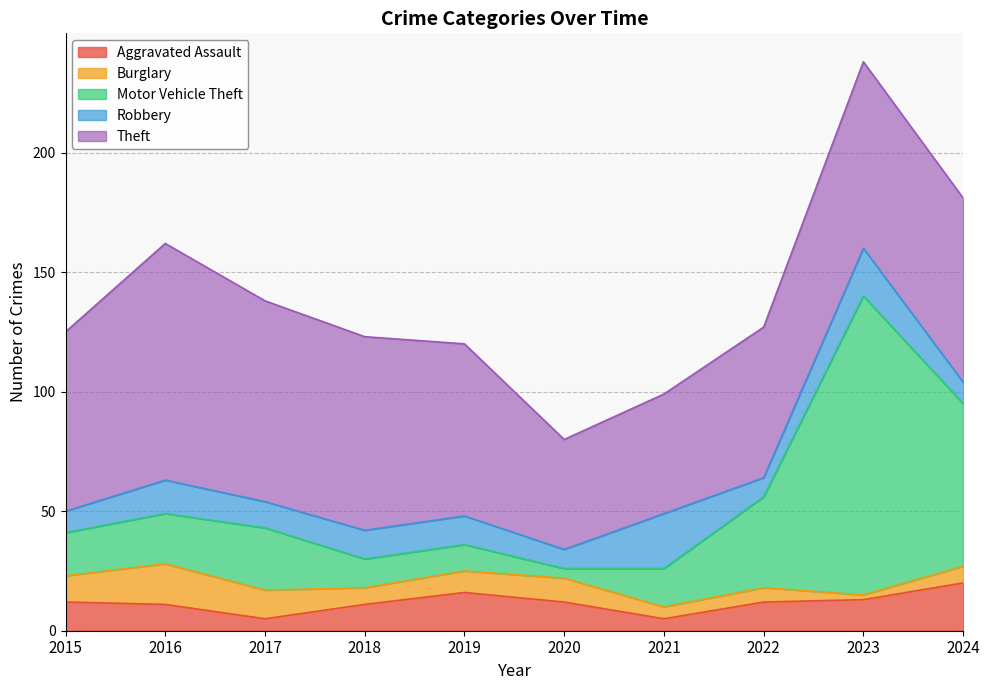

Is the value of Motor Vehicle Theft at 2017 greater than the value of Robbery at 2024?

Yes